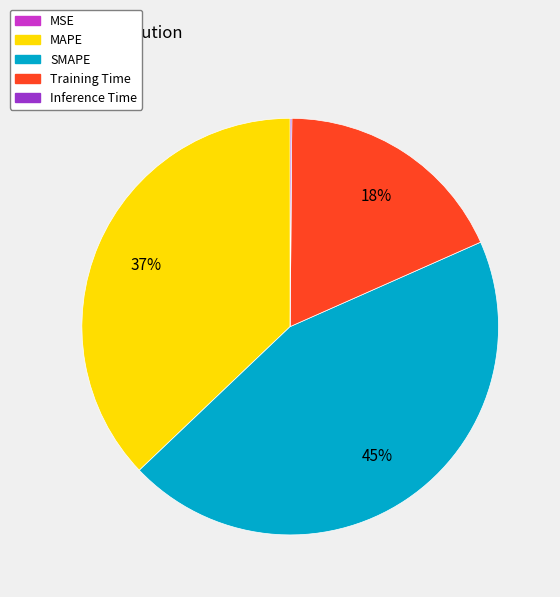

Is it true that MAPE is 37% of the pie?

True